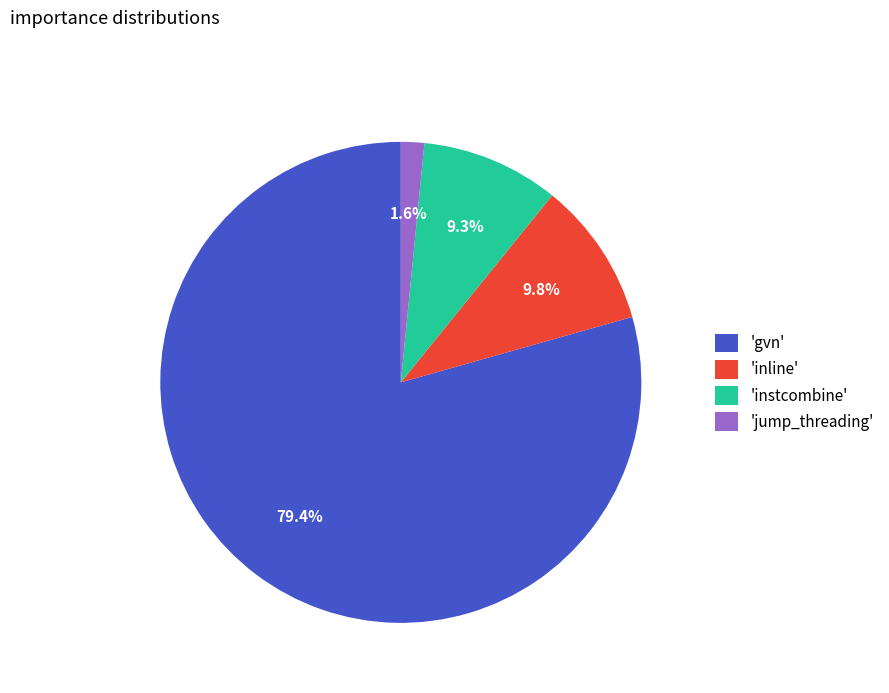

Which slice is the smallest?

'jump_threading'